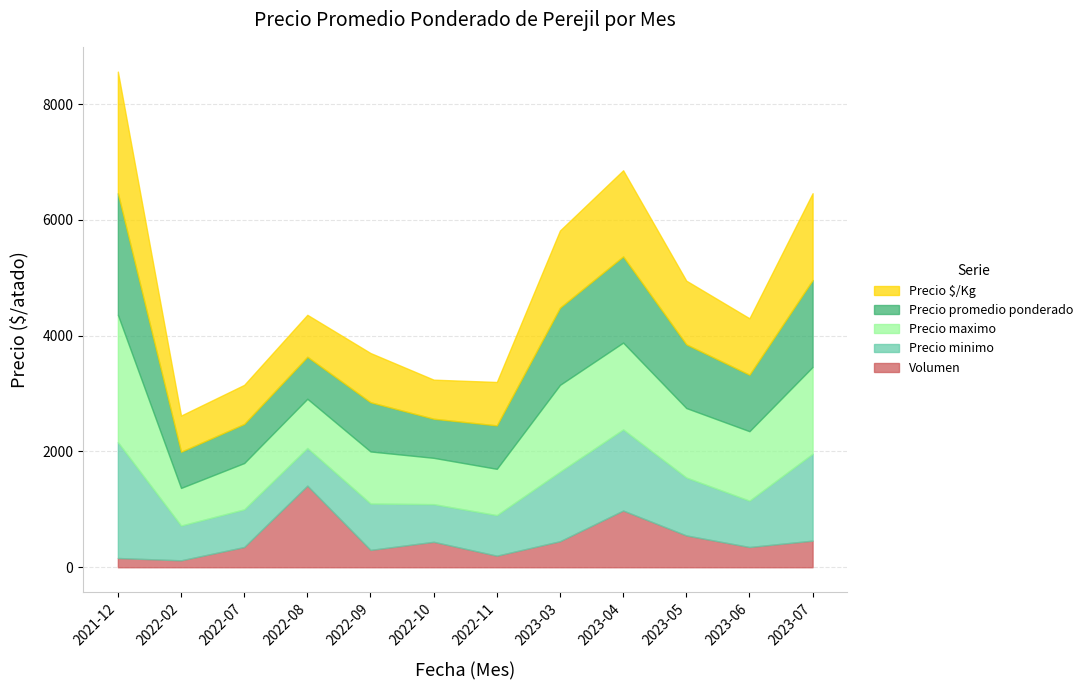

Reading left to right, list all the values displayed in this chart.

Precio minimo: 2021-12=2000	2022-02=600	2022-07=650	2022-08=650	2022-09=800	2022-10=650	2022-11=700	2023-03=1200	2023-04=1400	2023-05=1000	2023-06=800	2023-07=1500
Precio maximo: 2021-12=2200	2022-02=650	2022-07=800	2022-08=850	2022-09=900	2022-10=800	2022-11=800	2023-03=1500	2023-04=1500	2023-05=1200	2023-06=1200	2023-07=1500
Precio promedio ponderado: 2021-12=2100	2022-02=625	2022-07=675	2022-08=725	2022-09=850	2022-10=675	2022-11=750	2023-03=1333	2023-04=1488	2023-05=1100	2023-06=975	2023-07=1500
Precio $/Kg: 2021-12=2100	2022-02=625	2022-07=675	2022-08=725	2022-09=850	2022-10=675	2022-11=750	2023-03=1333	2023-04=1488	2023-05=1100	2023-06=975	2023-07=1500
Volumen: 2021-12=160	2022-02=120	2022-07=350	2022-08=1410	2022-09=300	2022-10=440	2022-11=200	2023-03=450	2023-04=980	2023-05=550	2023-06=350	2023-07=460